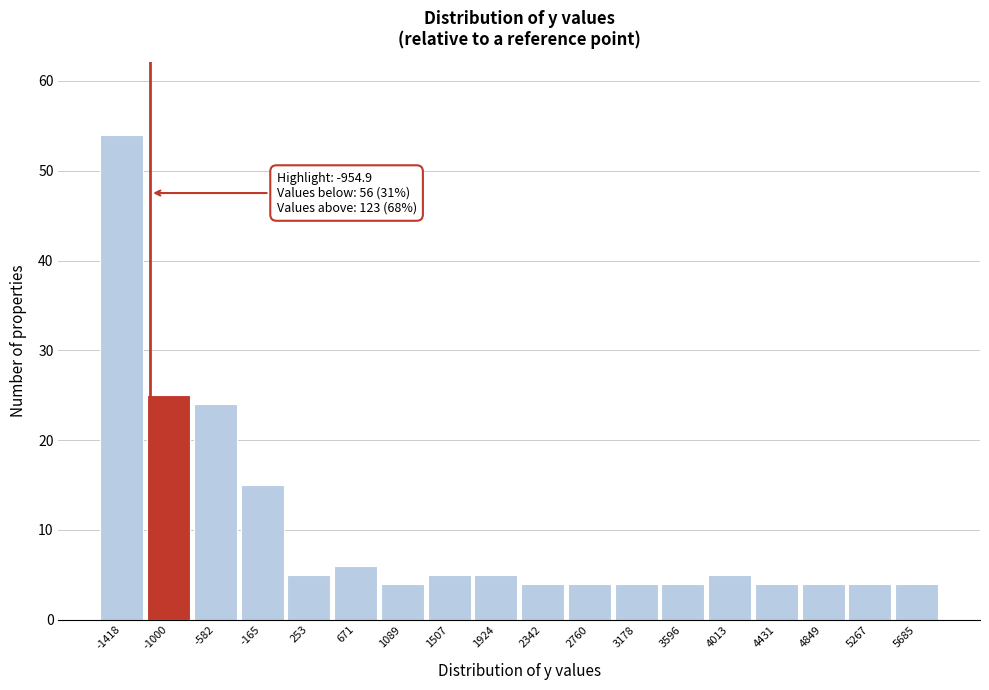

Reading right to left, list all the values displayed in this chart.

5685=4	5267=4	4849=4	4431=4	4013=5	3596=4	3178=4	2760=4	2342=4	1924=5	1507=5	1089=4	671=6	253=5	-165=15	-582=24	-1000=25	-1418=54